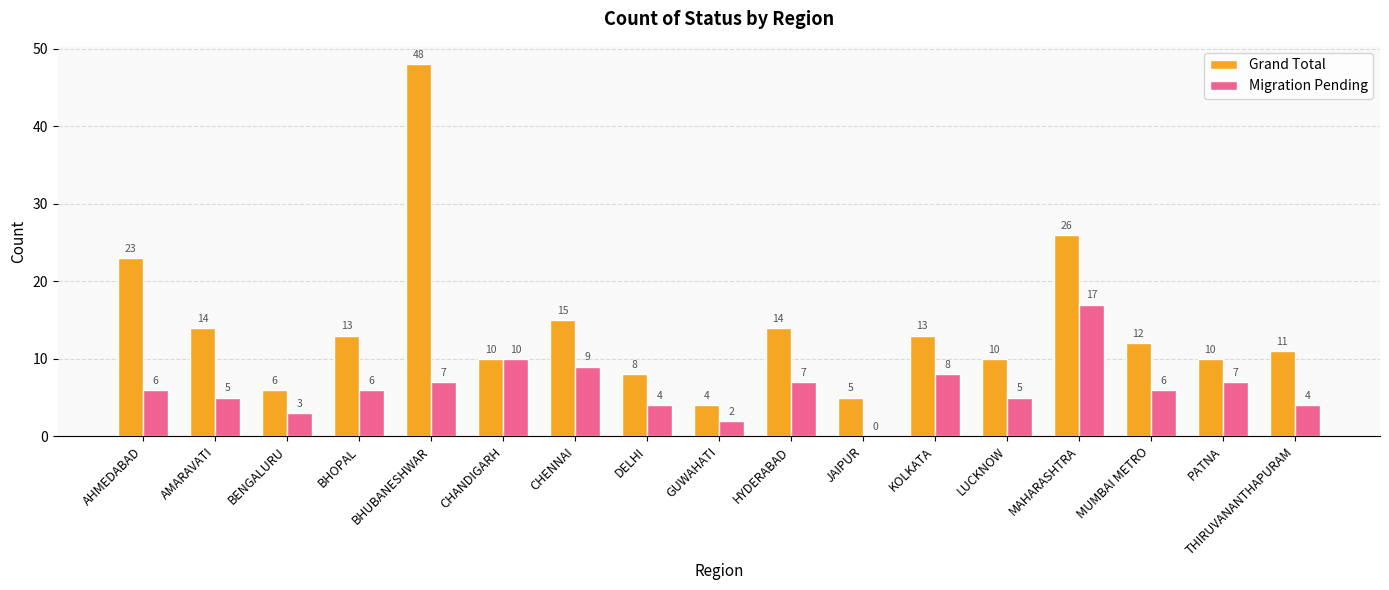

Which series has the widest spread of values?

Grand Total